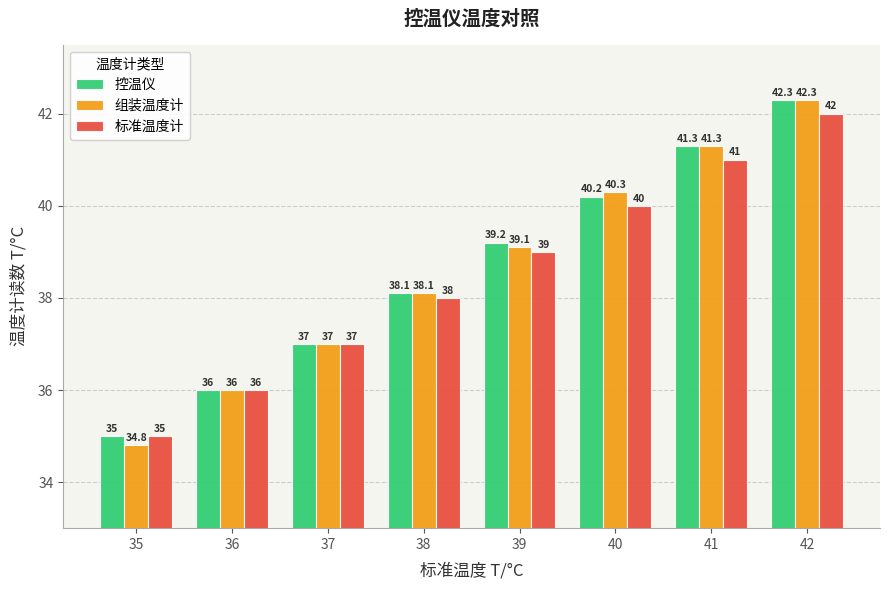

Is it true that 控温仪 equals 22.4 at 42?

False